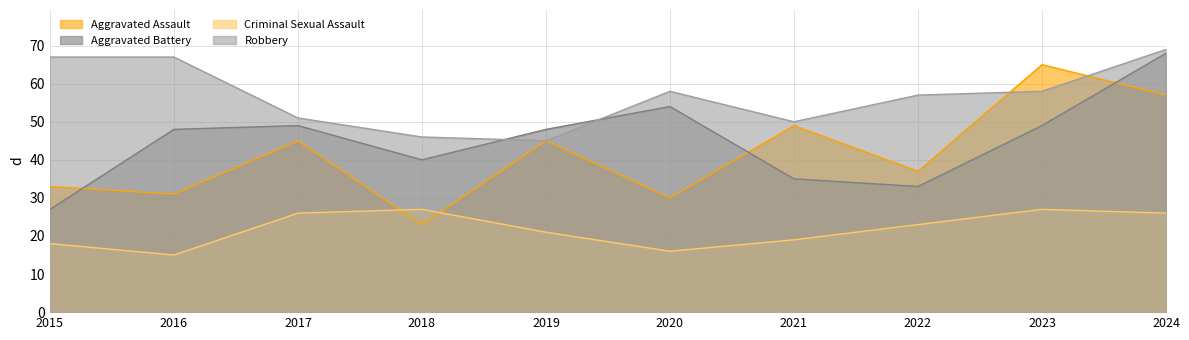

At which label is Criminal Sexual Assault closest to 21?

2019